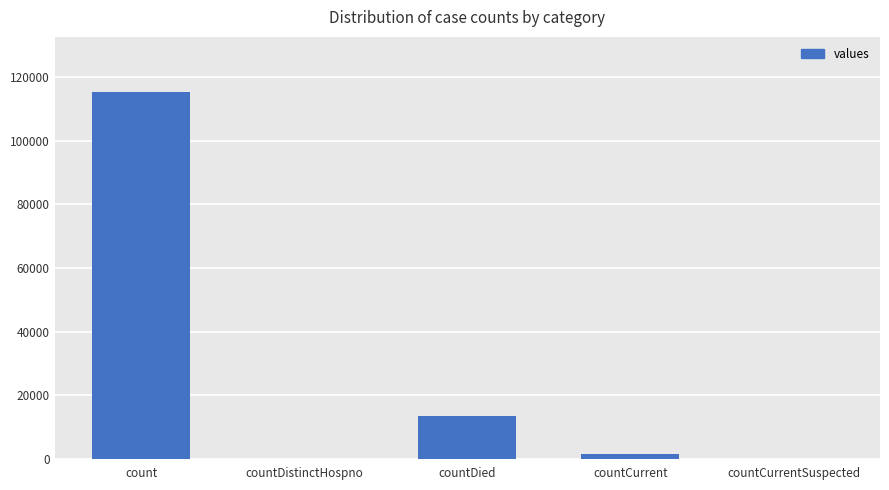

How many categories are shown in the chart?

5